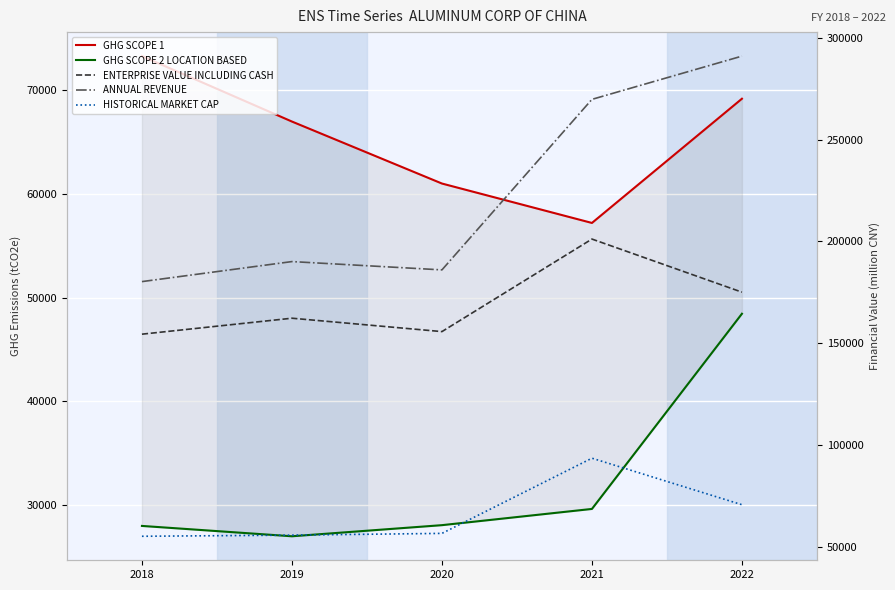

What is the lowest value of the GHG SCOPE 2 LOCATION BASED series?

26955.2